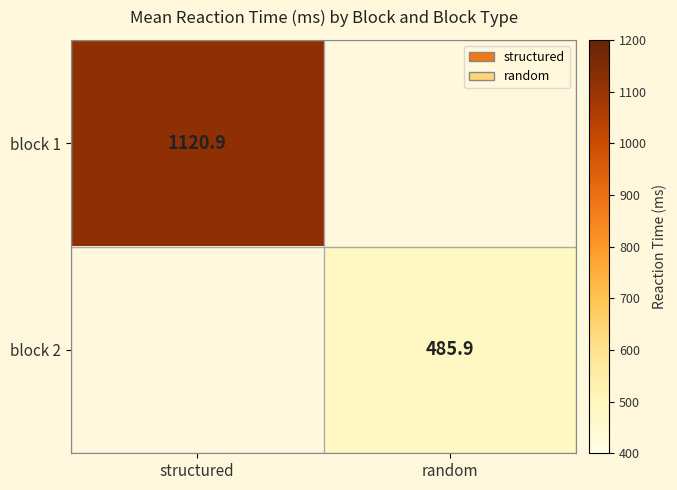

List the labels in order of block 1 value, smallest first.

structured, random